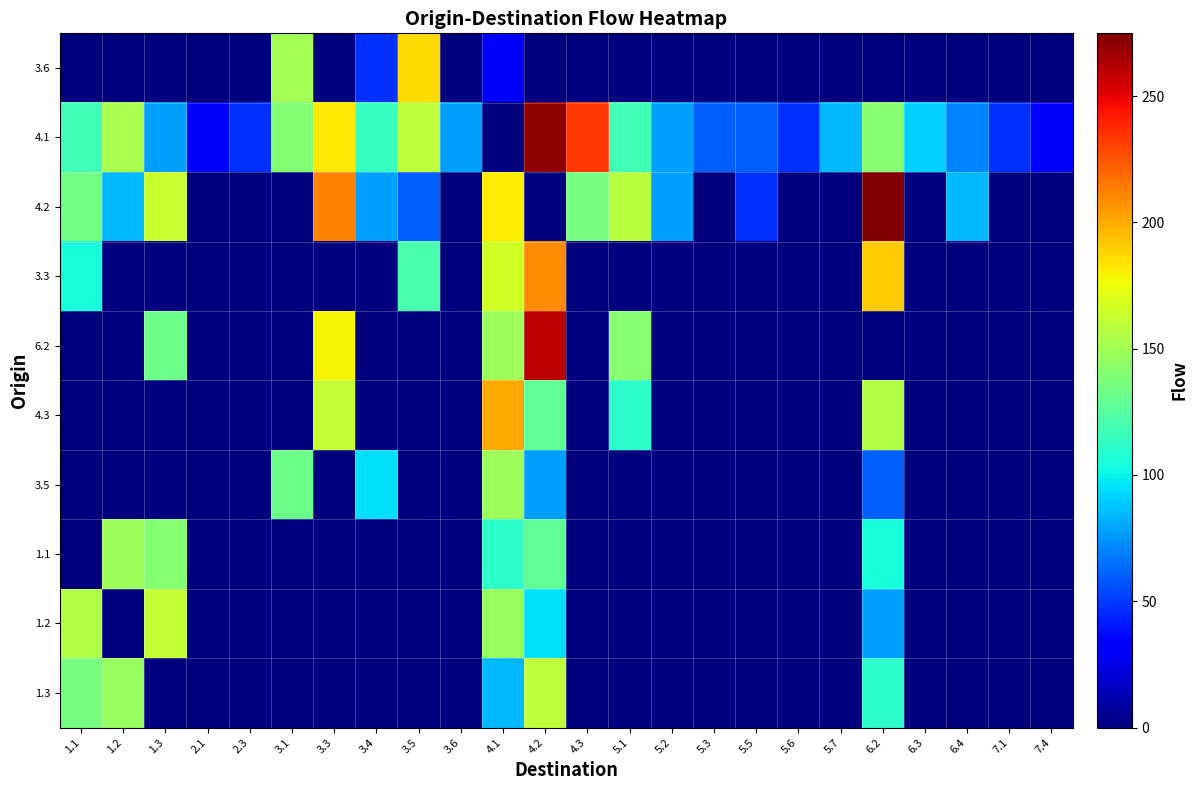

Reading right to left, transcribe all the data shown in this chart.

row_0: 0.0	0.0	0.0	0.0	0.0	0.0	0.0	0.0	0.0	0.0	0.0	0.0	0.0	30.1	0.0	186.3	47.7	0.0	150.5	0.0	0.0	0.0	0.0	0.0
row_1: 30.1	47.7	69.9	90.3	141.5	84.5	47.7	60.2	60.2	77.8	117.6	233.8	270.4	0.0	77.8	159.1	114.6	182.0	139.8	47.7	30.1	77.8	153.1	117.6
row_2: 0.0	0.0	84.5	0.0	274.8	0.0	0.0	47.7	0.0	77.8	156.8	136.2	0.0	181.3	0.0	60.2	77.8	212.1	0.0	0.0	0.0	162.3	84.5	134.2
row_3: 0.0	0.0	0.0	0.0	190.8	0.0	0.0	0.0	0.0	0.0	0.0	0.0	208.3	166.3	0.0	120.4	0.0	0.0	0.0	0.0	0.0	0.0	0.0	104.1
row_4: 0.0	0.0	0.0	0.0	0.0	0.0	0.0	0.0	0.0	0.0	141.5	0.0	260.3	149.1	0.0	0.0	0.0	178.5	0.0	0.0	0.0	132.2	0.0	0.0
row_5: 0.0	0.0	0.0	0.0	155.6	0.0	0.0	0.0	0.0	0.0	111.4	0.0	127.9	200.4	0.0	0.0	0.0	161.3	0.0	0.0	0.0	0.0	0.0	0.0
row_6: 0.0	0.0	0.0	0.0	60.2	0.0	0.0	0.0	0.0	0.0	0.0	0.0	77.8	149.1	0.0	0.0	95.4	0.0	132.2	0.0	0.0	0.0	0.0	0.0
row_7: 0.0	0.0	0.0	0.0	104.1	0.0	0.0	0.0	0.0	0.0	0.0	0.0	127.9	111.4	0.0	0.0	0.0	0.0	0.0	0.0	0.0	141.5	149.1	0.0
row_8: 0.0	0.0	0.0	0.0	77.8	0.0	0.0	0.0	0.0	0.0	0.0	0.0	95.4	146.2	0.0	0.0	0.0	0.0	0.0	0.0	0.0	161.3	0.0	155.6
row_9: 0.0	0.0	0.0	0.0	111.4	0.0	0.0	0.0	0.0	0.0	0.0	0.0	159.1	84.5	0.0	0.0	0.0	0.0	0.0	0.0	0.0	0.0	146.2	136.2